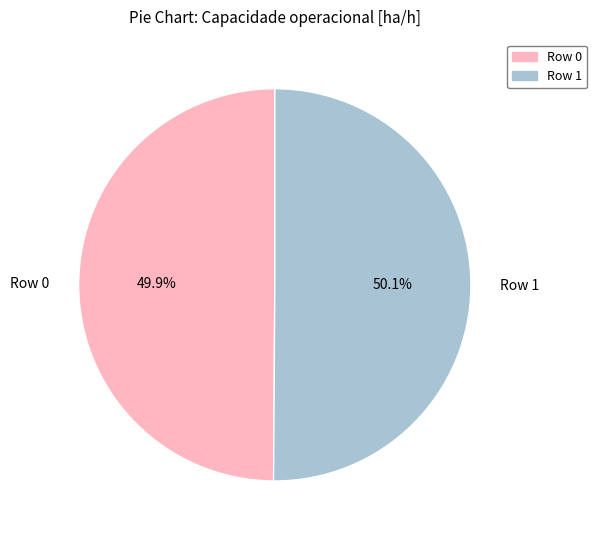

What is the ratio of the value at Row 0 to the value at Row 1?

1.0